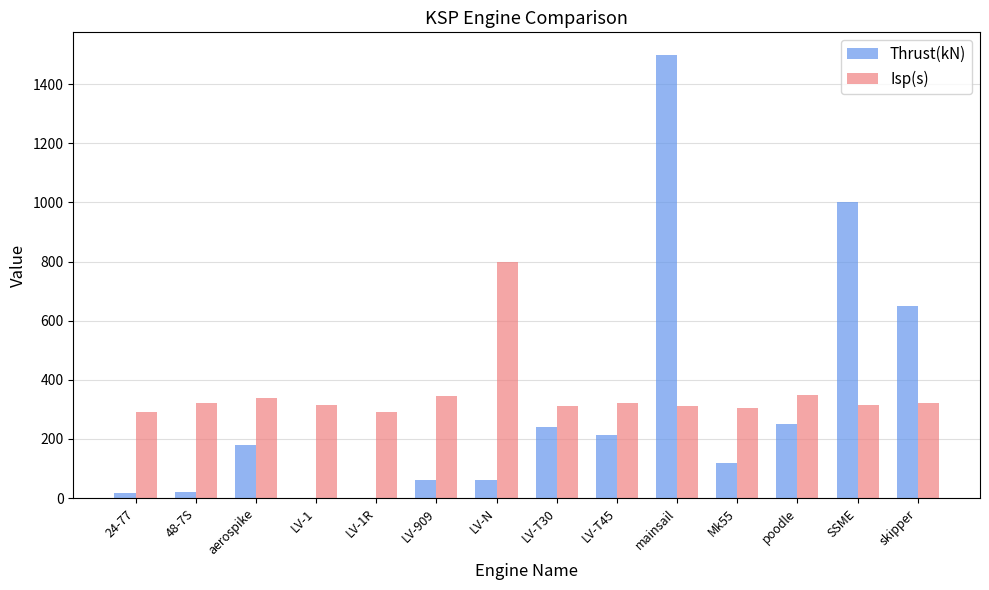

True or false: Isp(s) has a value of 800 at LV-N.

True